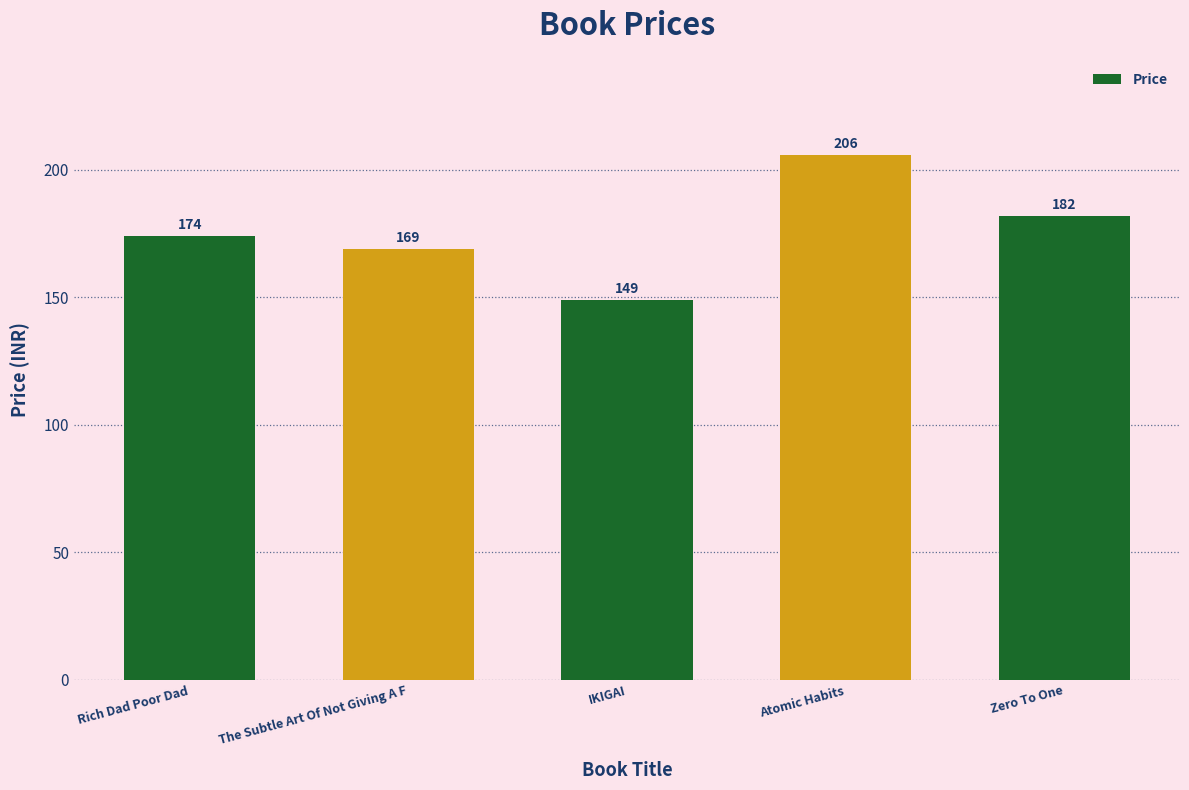

What is the difference between the values at Zero To One and Rich Dad Poor Dad?

8